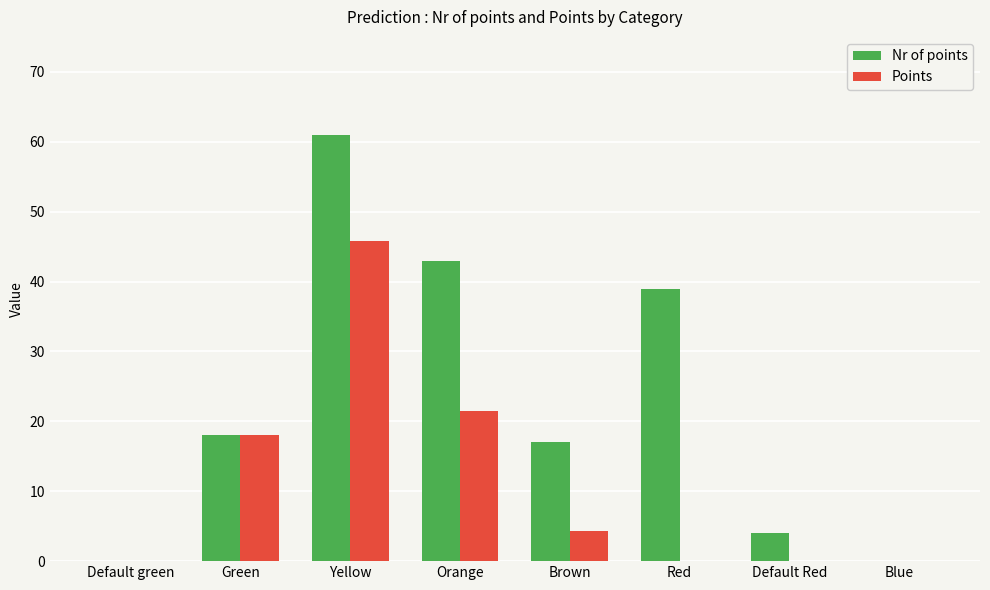

Which series has the largest total across all categories?

Nr of points